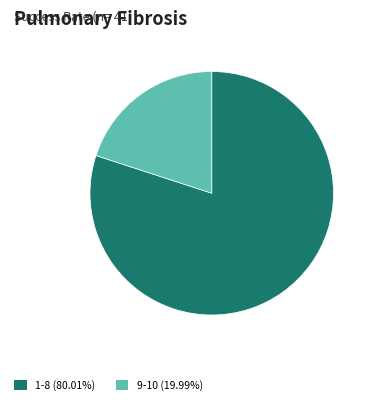

Does any single category account for the majority?

Yes